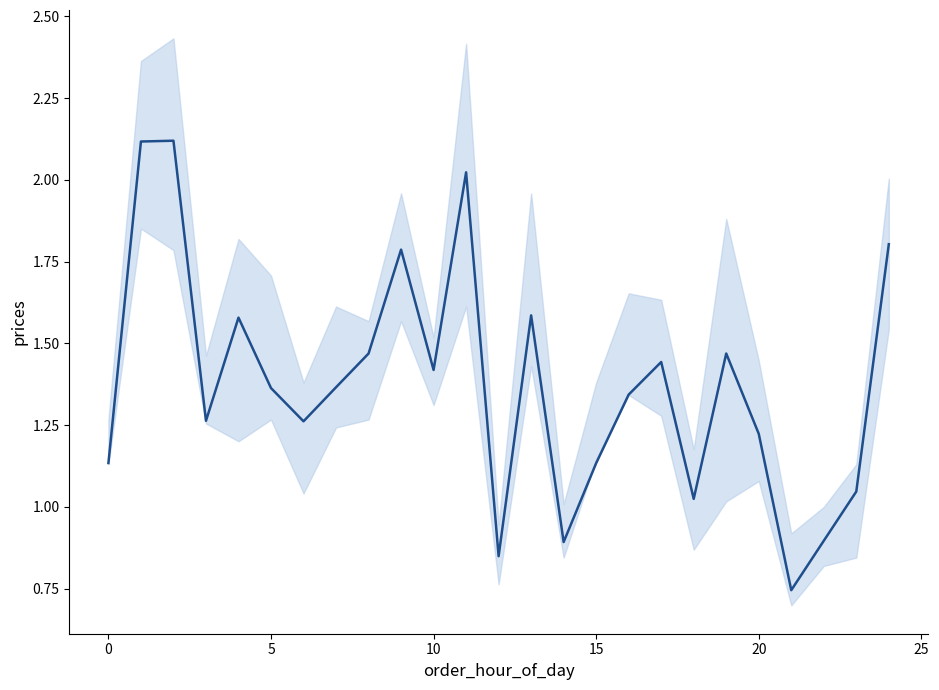

What is the change in value from 8 to 10?

-0.1